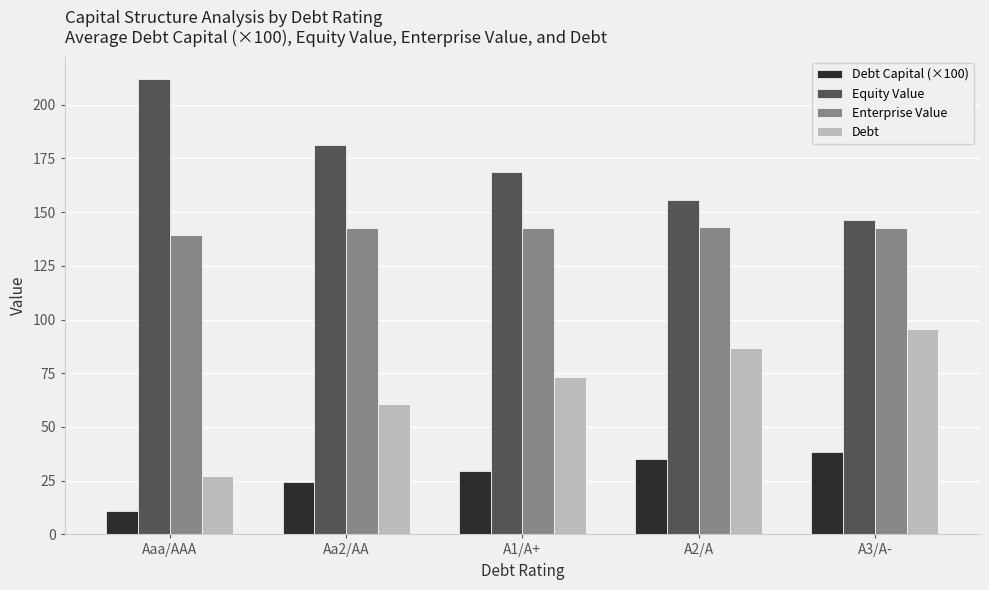

Are the bars grouped side by side (vs. stacked)?

Yes